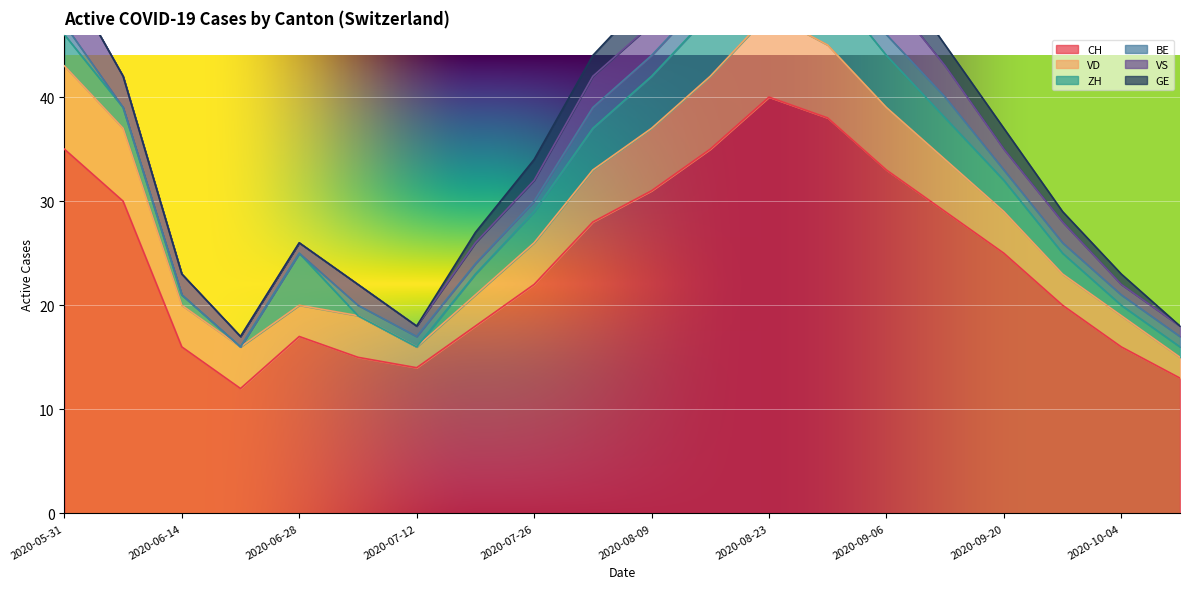

At which category is the sum across all series the highest?

2020-08-23